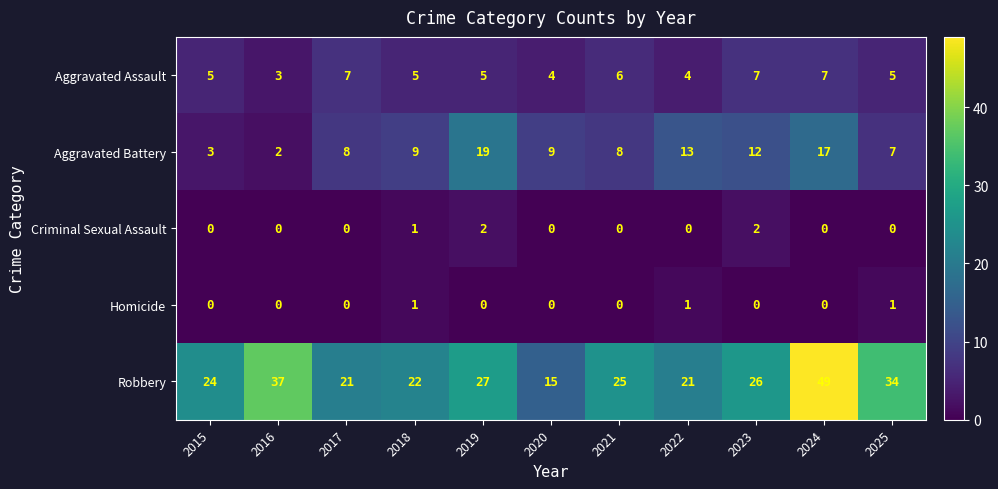

At 2019, list the series in order from smallest to largest.

Homicide, Criminal Sexual Assault, Aggravated Assault, Aggravated Battery, Robbery